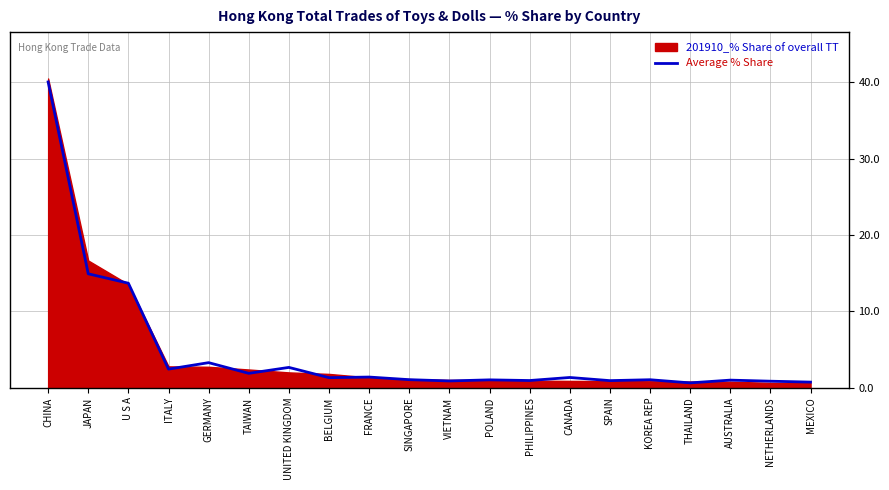

How many lines are shown in the chart?

1